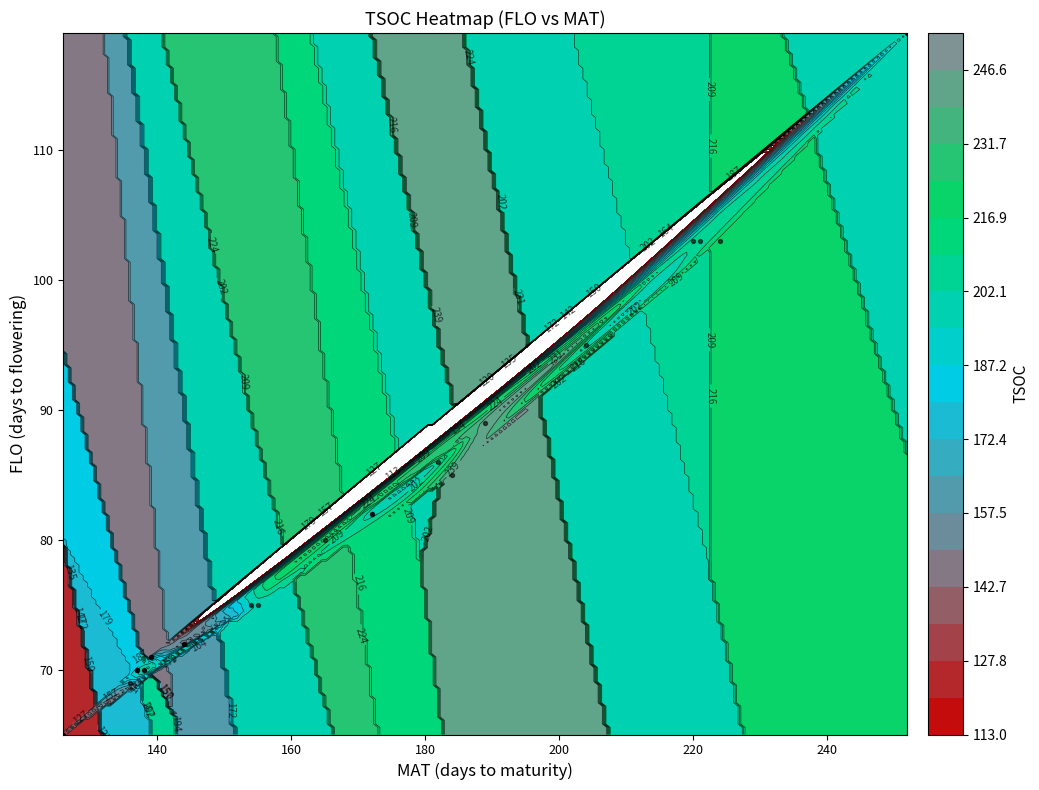

Is it true that the value at 180 is 23?

False